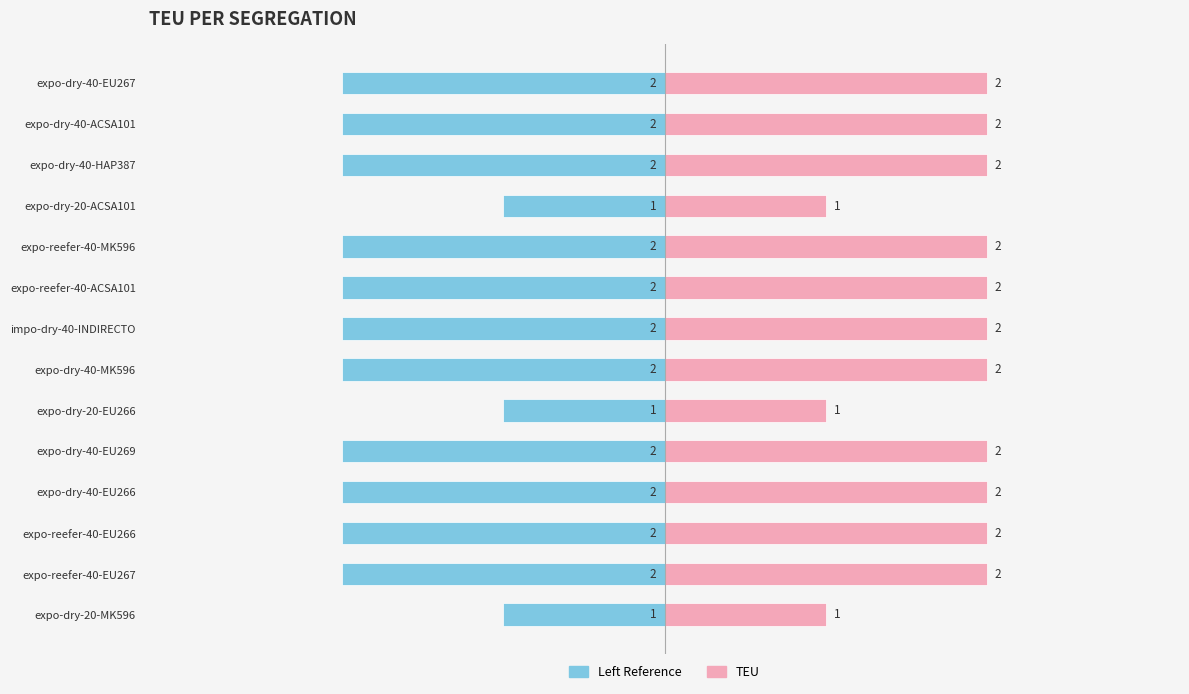

How many bars are there in total?

28